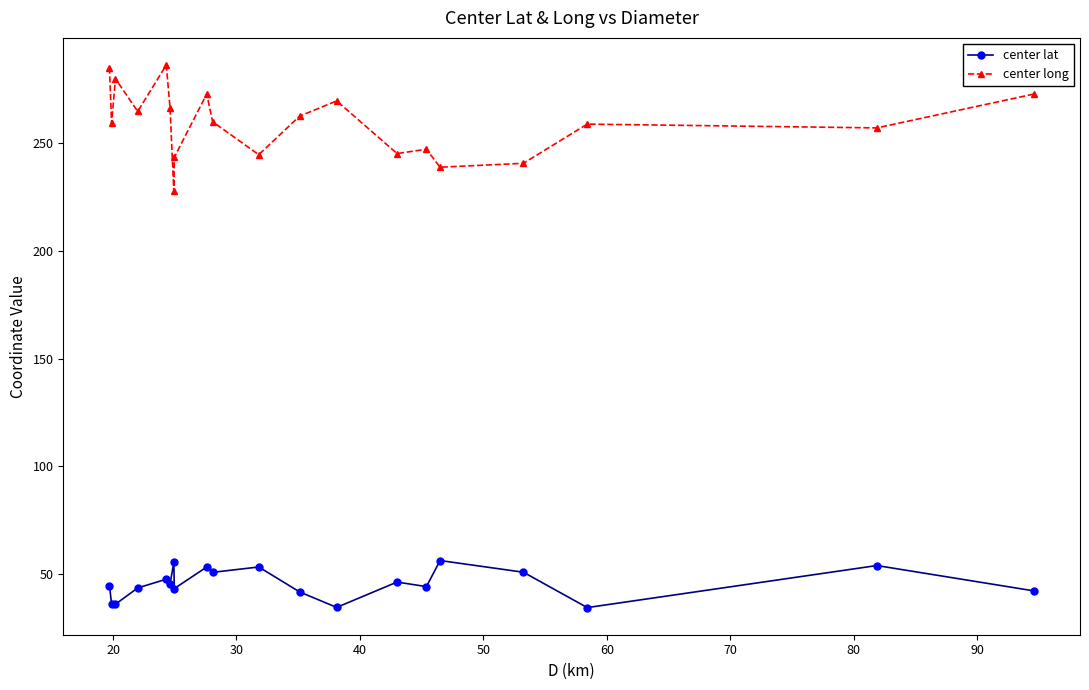

Which series has the widest spread of values?

center long